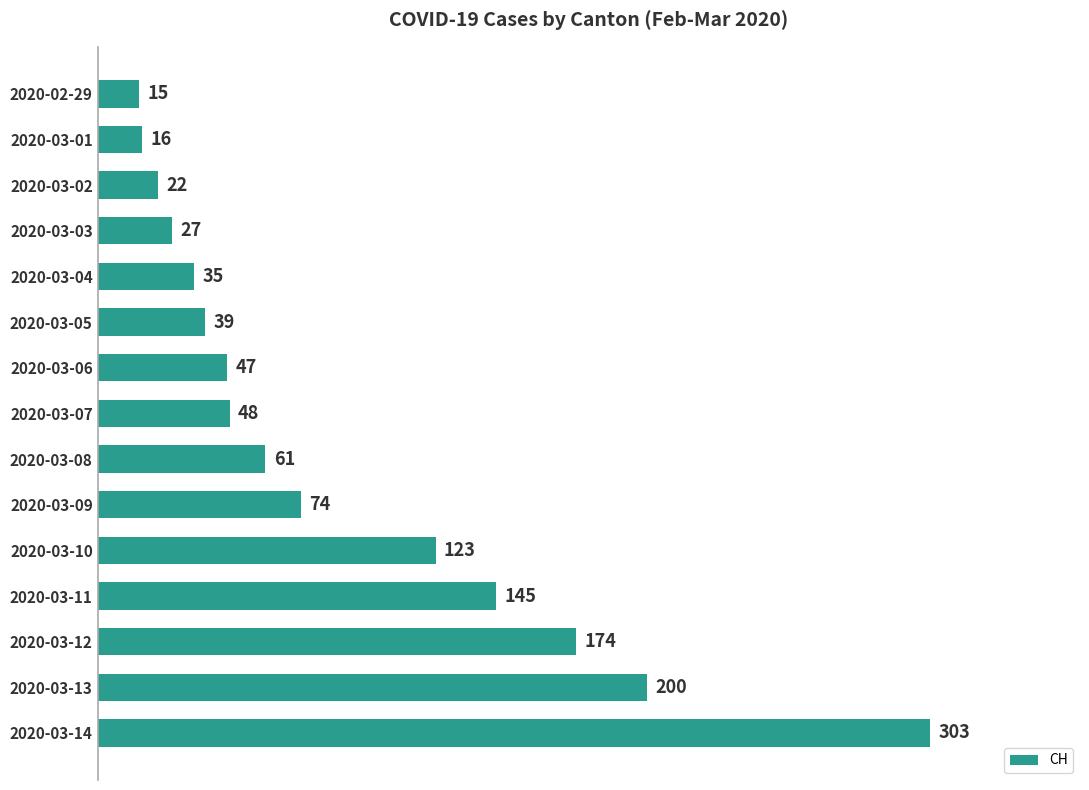

Count the number of data series in this chart.

1